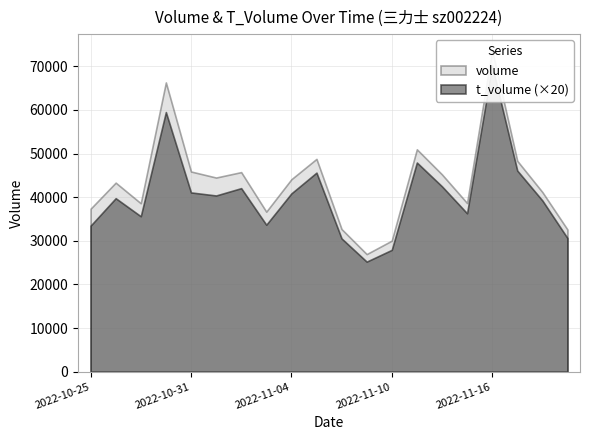

True or false: volume and t_volume intersect in this chart.

False